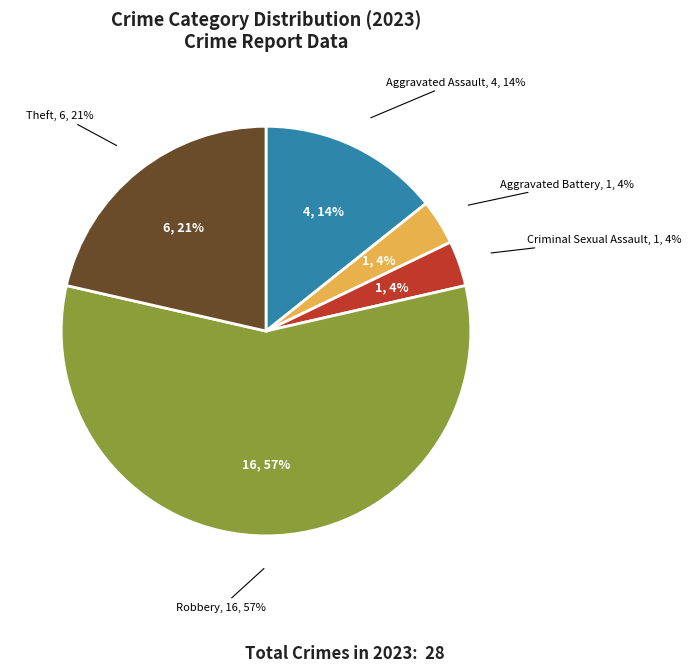

True or false: Aggravated Battery accounts for 4% of the total.

True